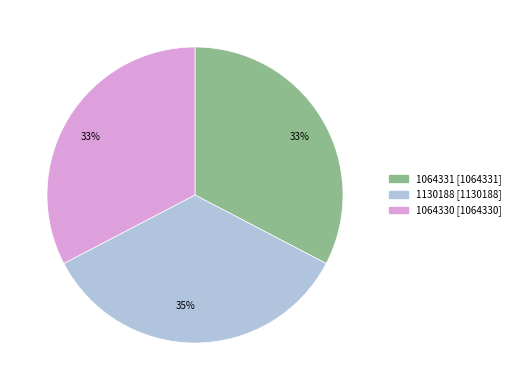

To the nearest percent, what is the difference between the largest and smallest slice percentages?

2%